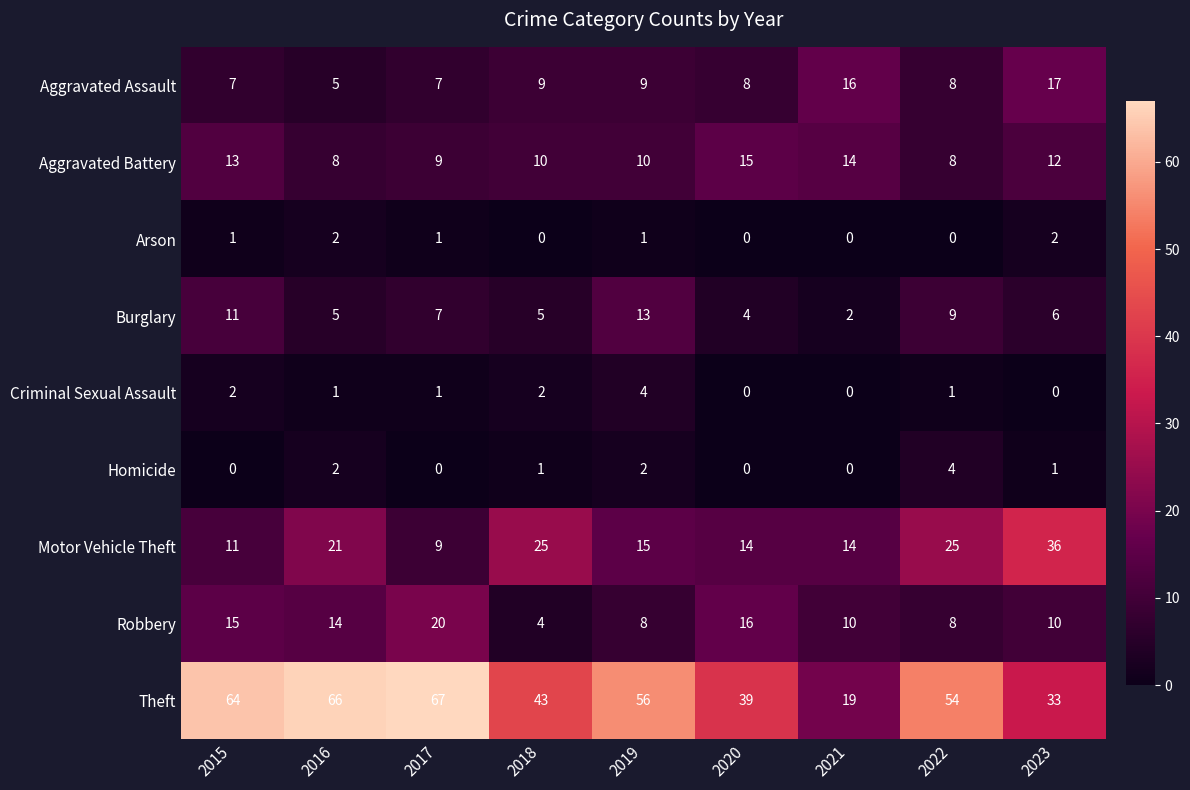

Is it true that Homicide equals 4 at 2022?

True